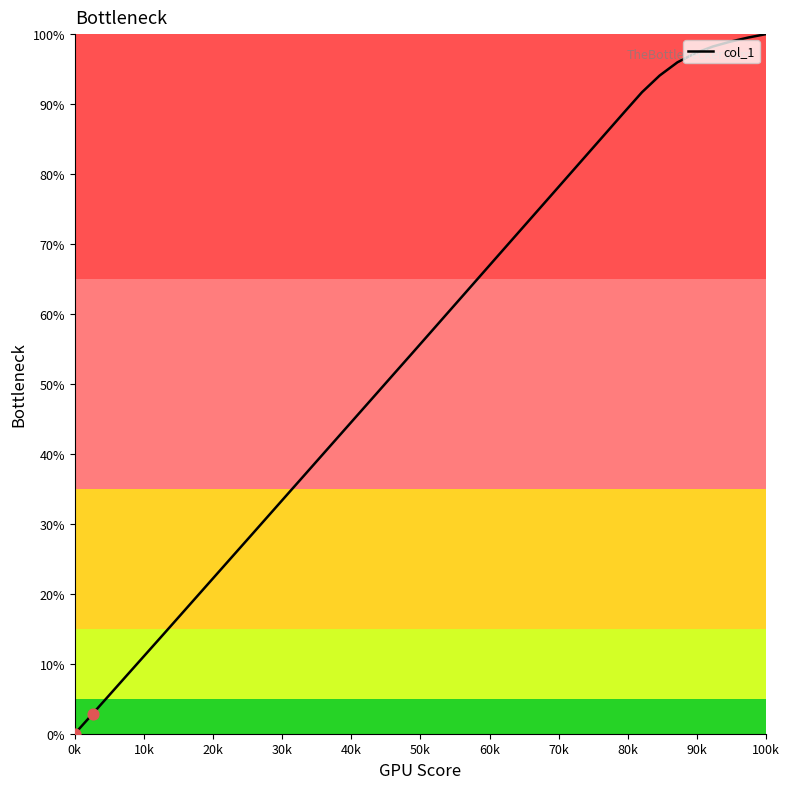

What is the maximum value shown in the chart?

100.0